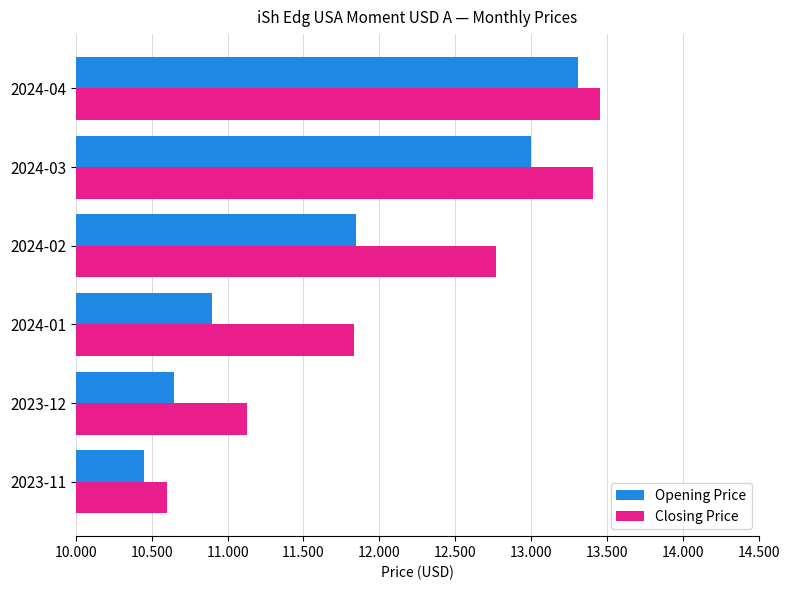

True or false: Opening Price has a value of 7.0 at 2024-02.

False